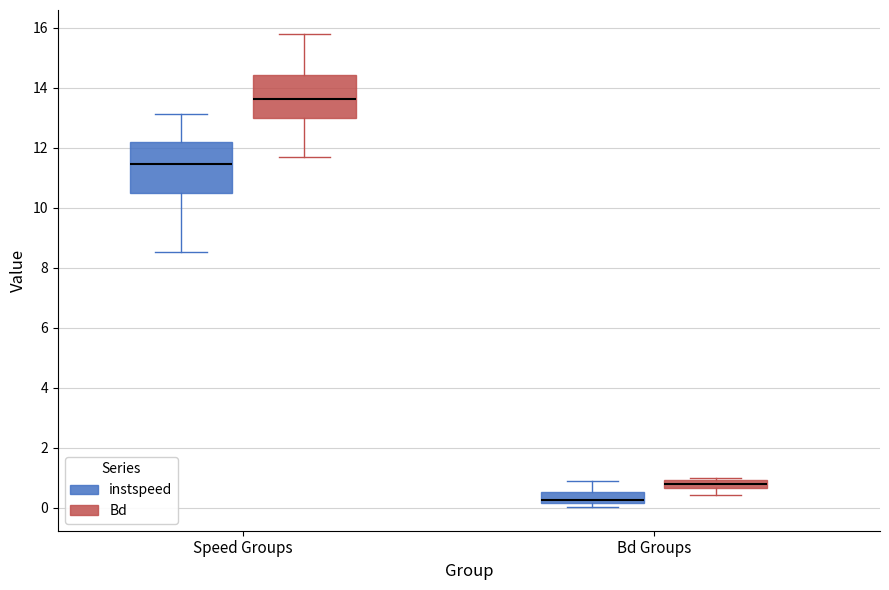

Where does the upper whisker of the box for Speed Groups (instspeed) end on the y-axis? The values are not printed on the chart, so give them approximately, as read against the axis.

13.2